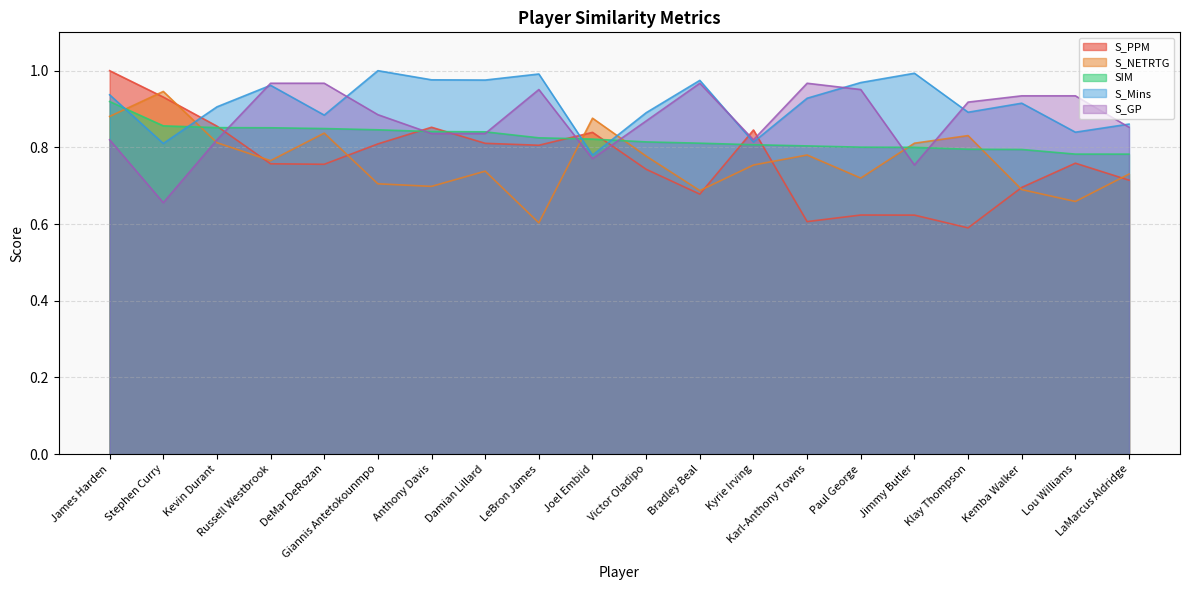

What is the sum of the S_PPM values at LeBron James and Jimmy Butler?

1.4